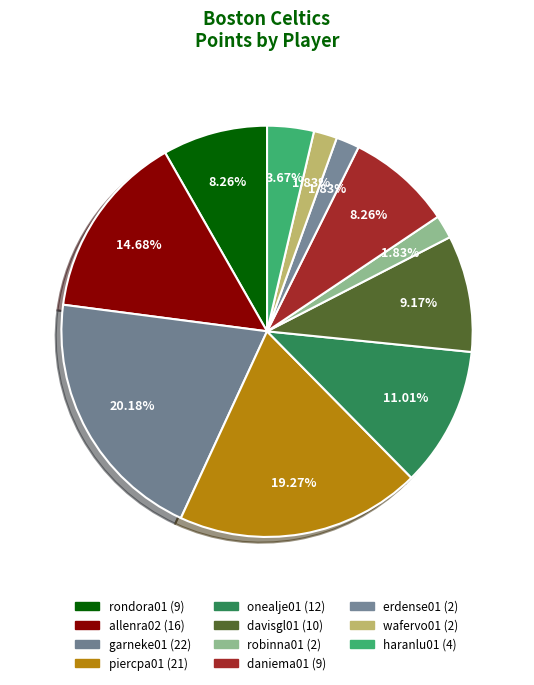

Combined, what portion of the pie is daniema01 and wafervo01?

10.1%